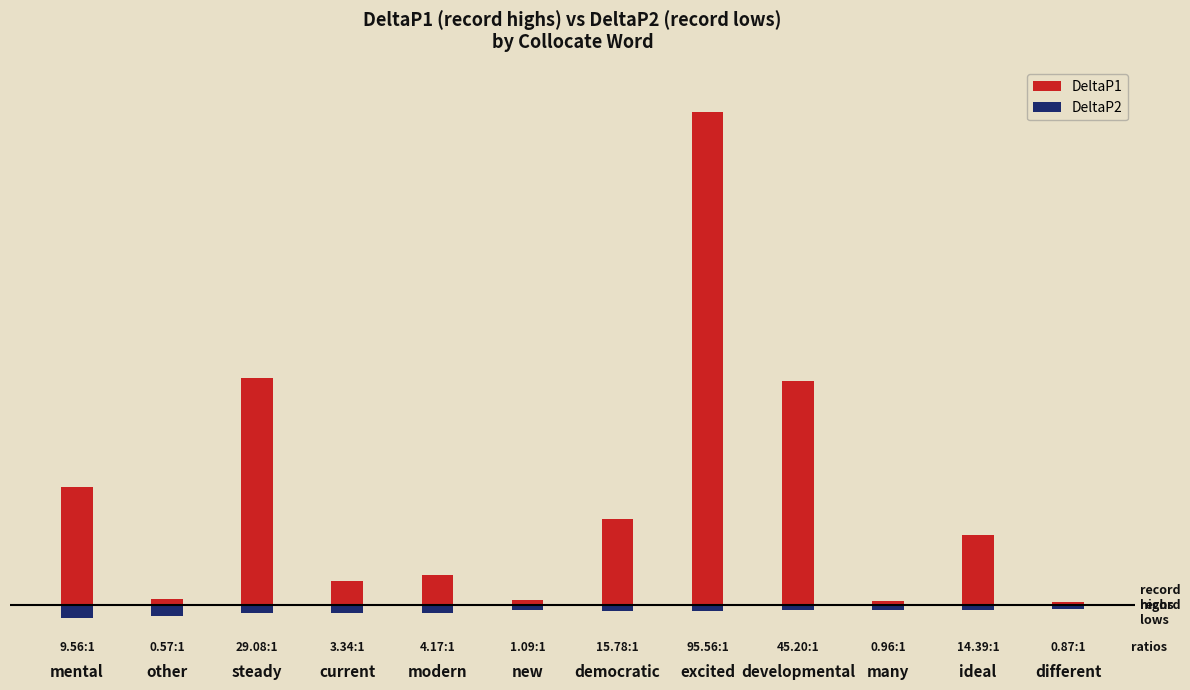

How many groups of bars are there?

12